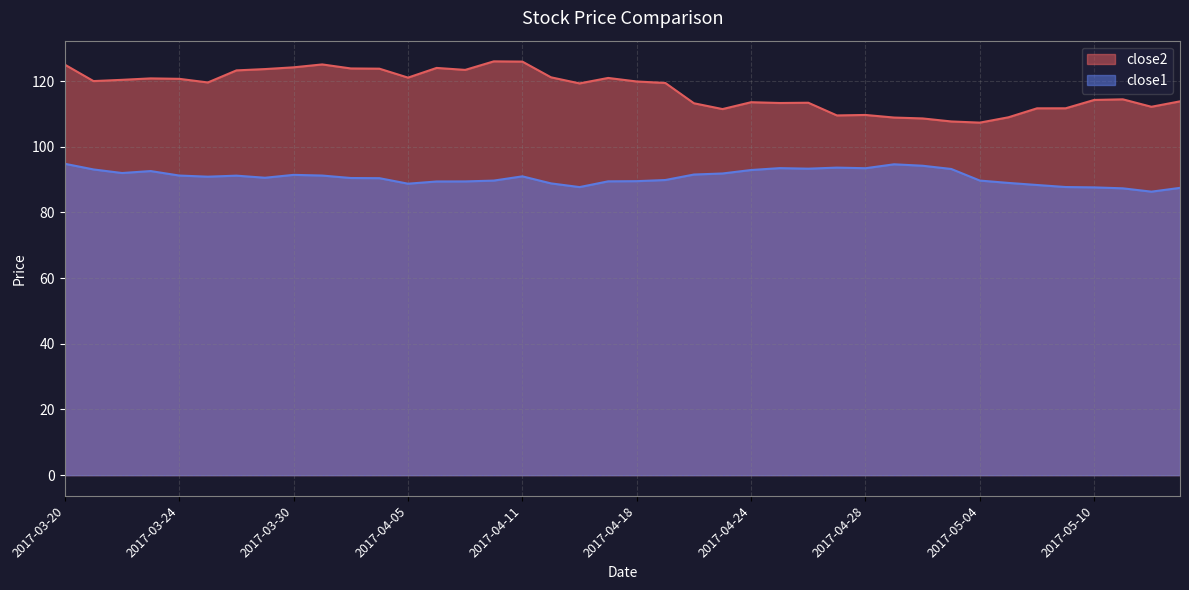

What is the spread (max minus min) of values at 2017-03-20?

30.2